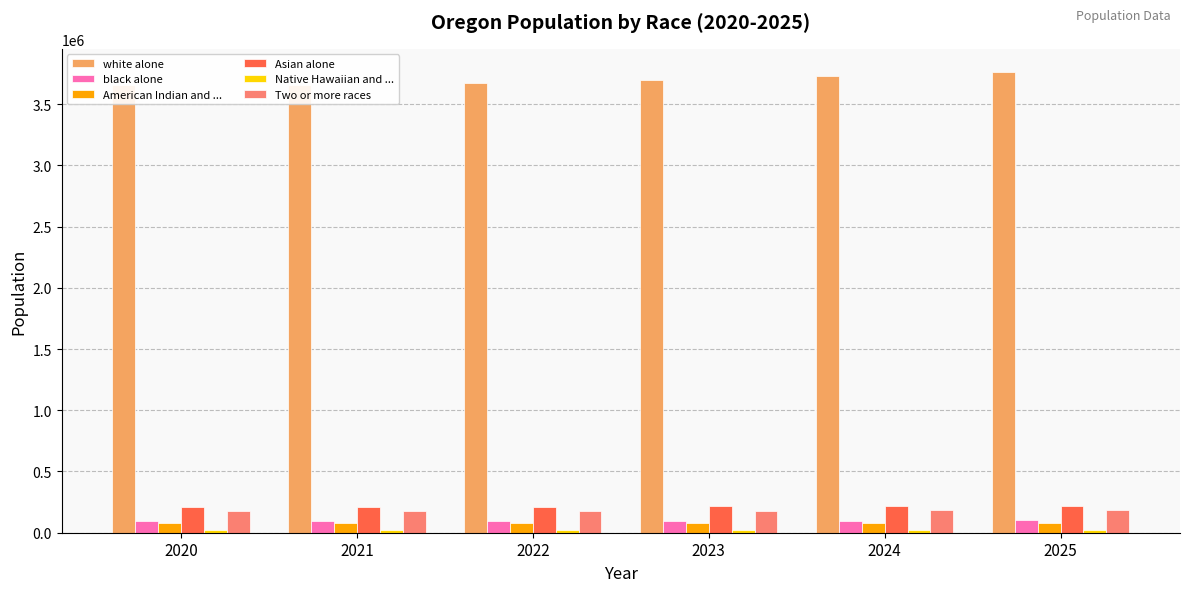

What is the average value of the American Indian and ... series?

81461.1